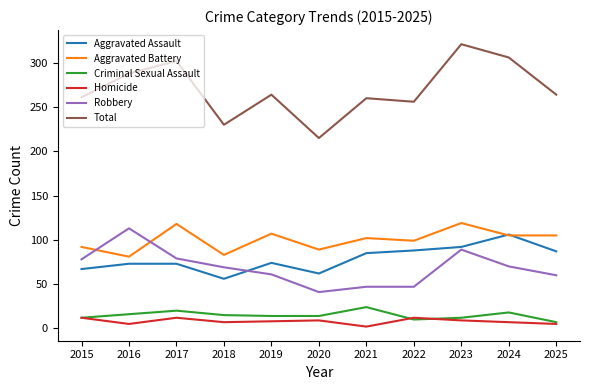

True or false: Total and Aggravated Battery cross at least once.

False